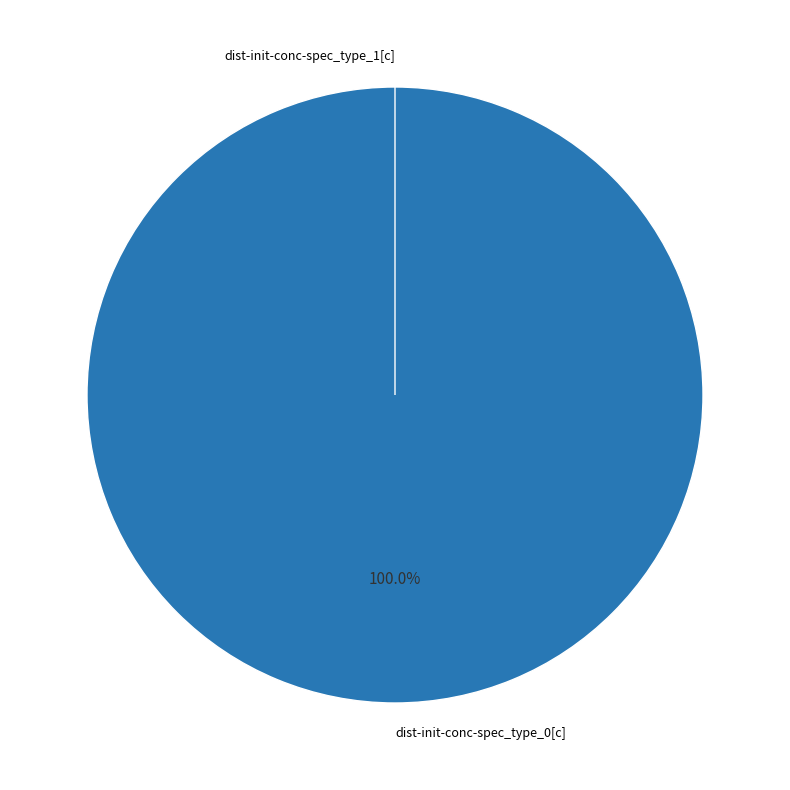

To the nearest percent, what is the difference between the dist-init-conc-spec_type_1[c] and dist-init-conc-spec_type_0[c] slice percentages?

100%